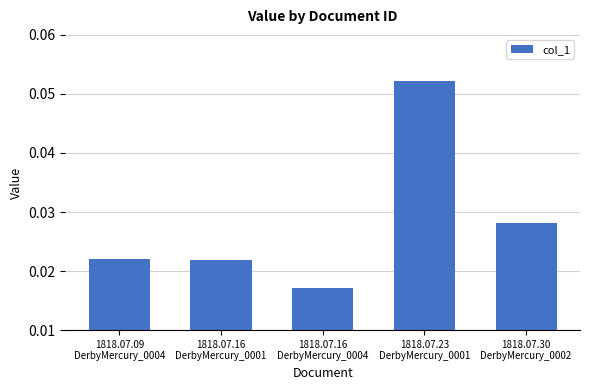

How many values are between 0 and 1?

5